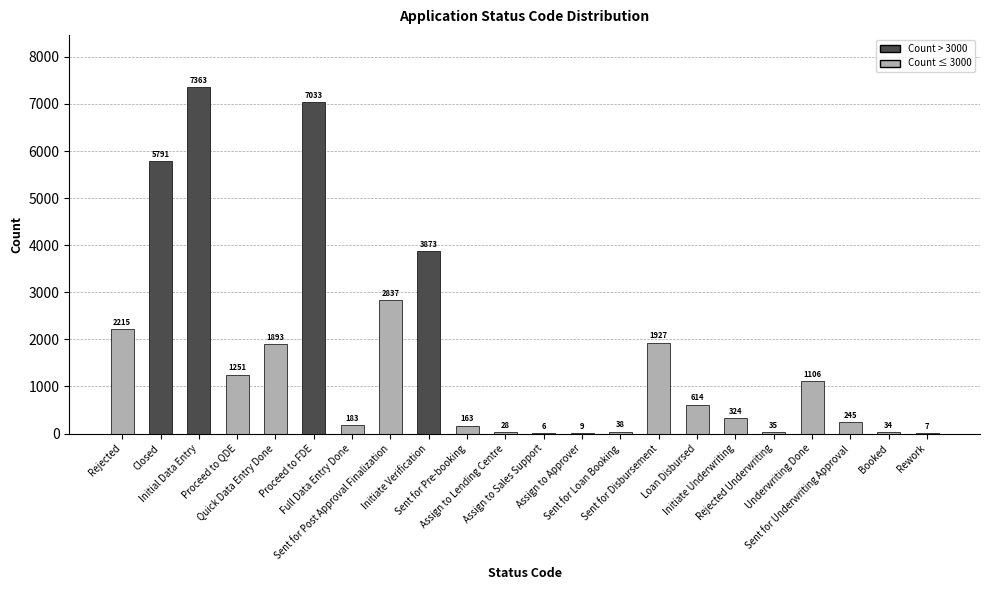

What is the sum of all values?

36975